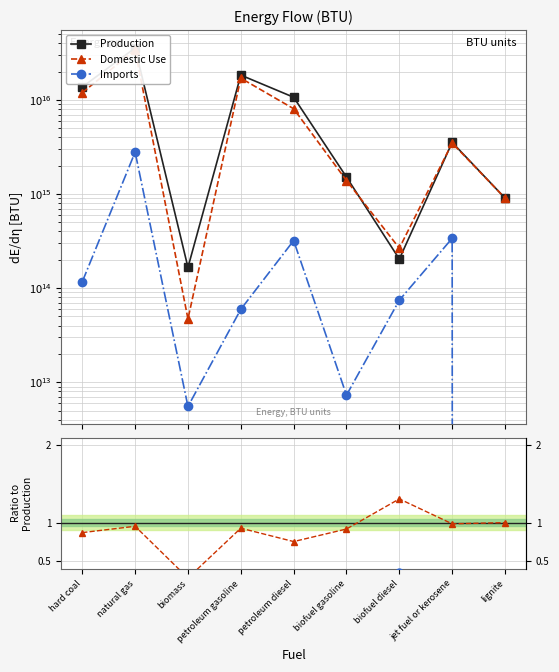

What is the average value of the Imp/Prod series?

0.1